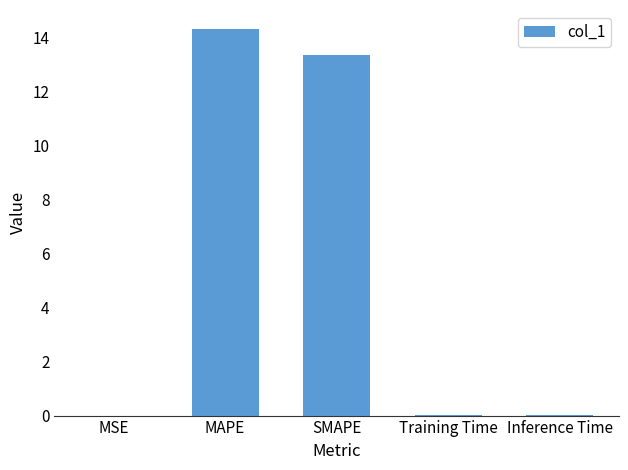

Is it true that the value at SMAPE is 13.3?

True